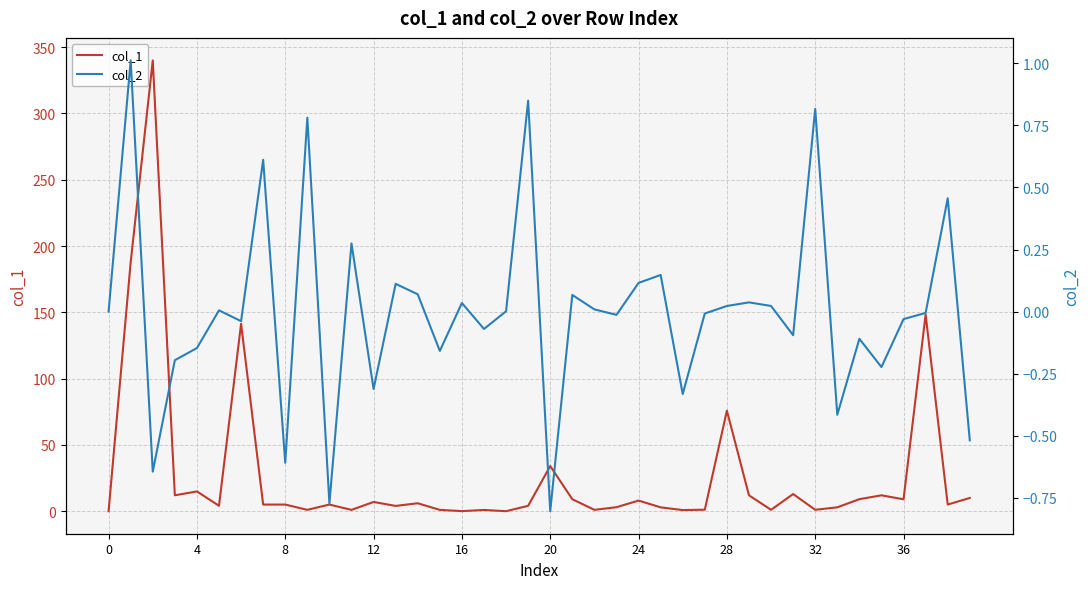

How many intersections are there between col_1 and col_2?

2